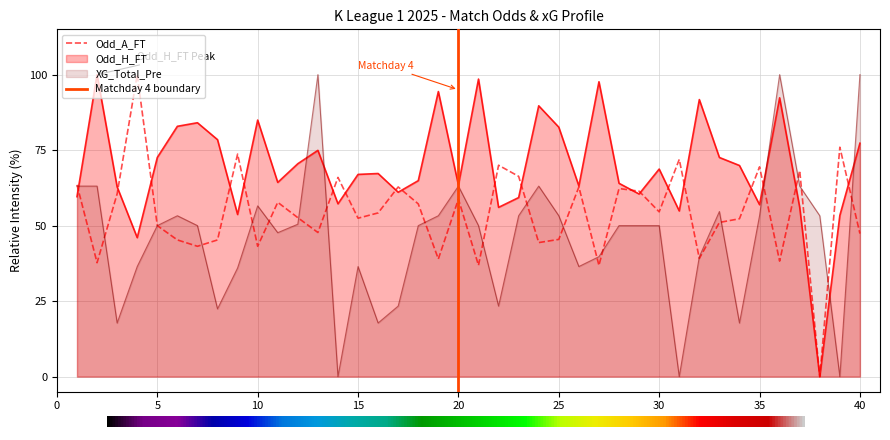

How many interior local valleys does the Odd_H_FT series have?

12